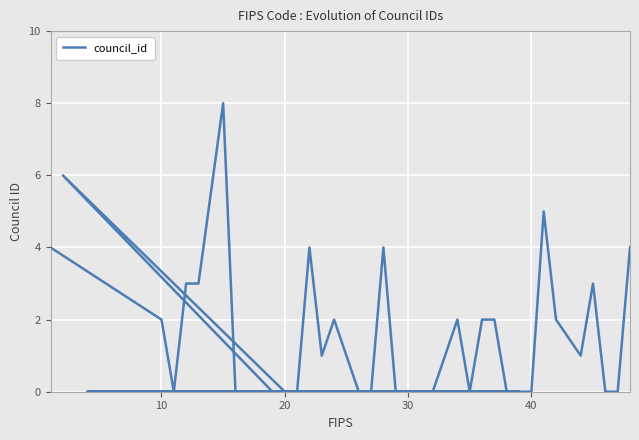

Reading right to left, transcribe all the data shown in this chart.

4	0	0	3	1	2	5	0	0	0	0	2	2	0	2	1	0	0	0	0	4	0	0	1	2	1	4	0	0	6	0	0	0	0	8	3	3	0	2	4